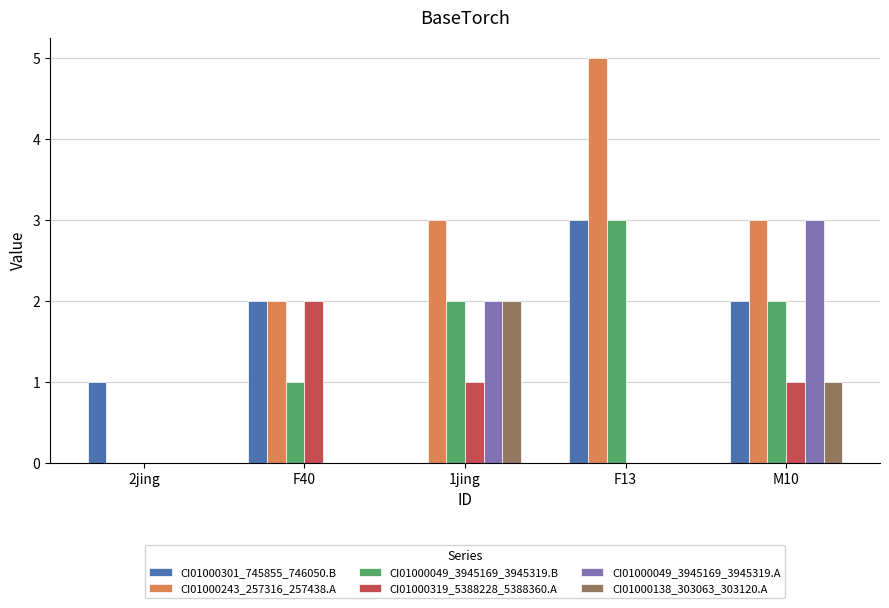

What is the total value across all series at 1jing?

10